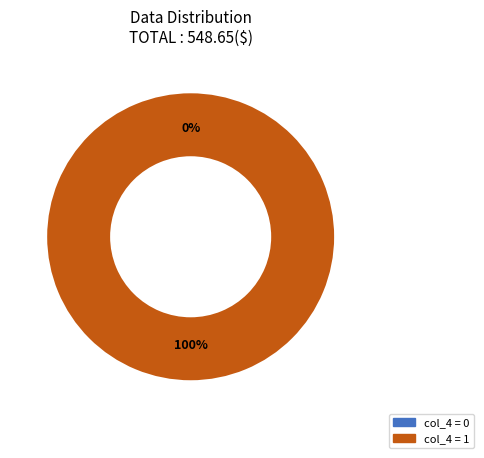

How many slices are in this pie chart?

2